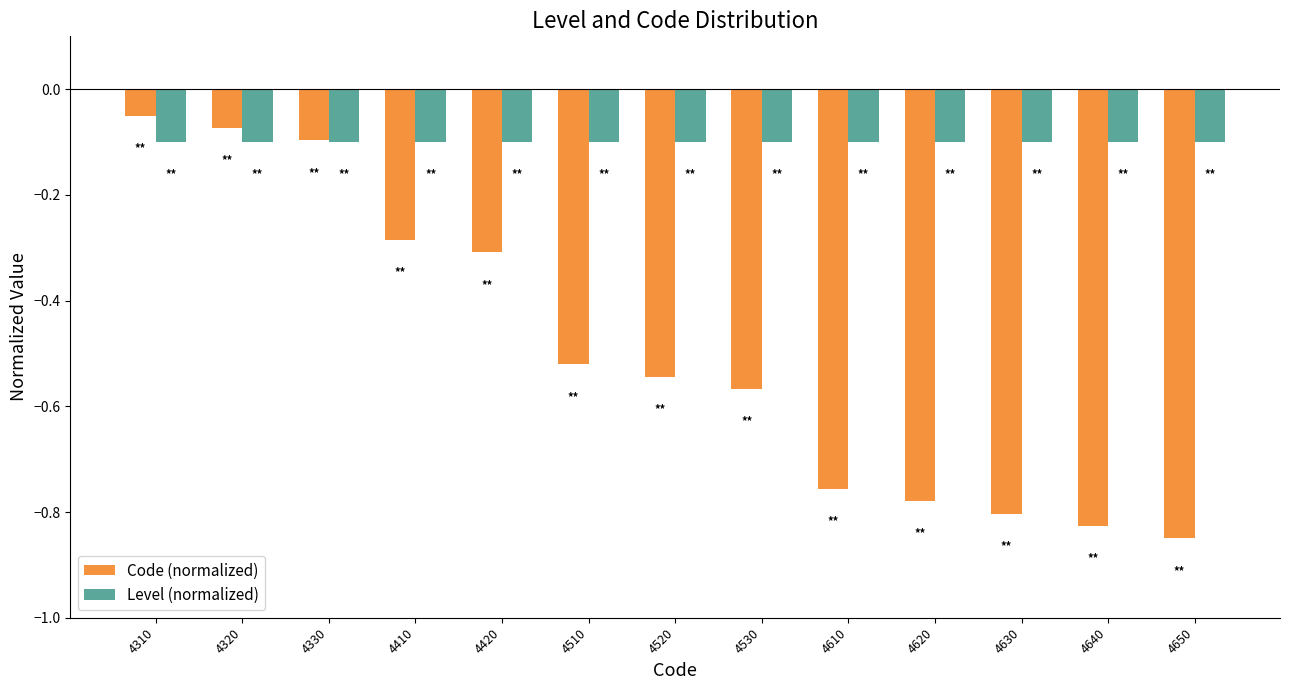

Which category has the highest value in the Code (normalized) series?

4310